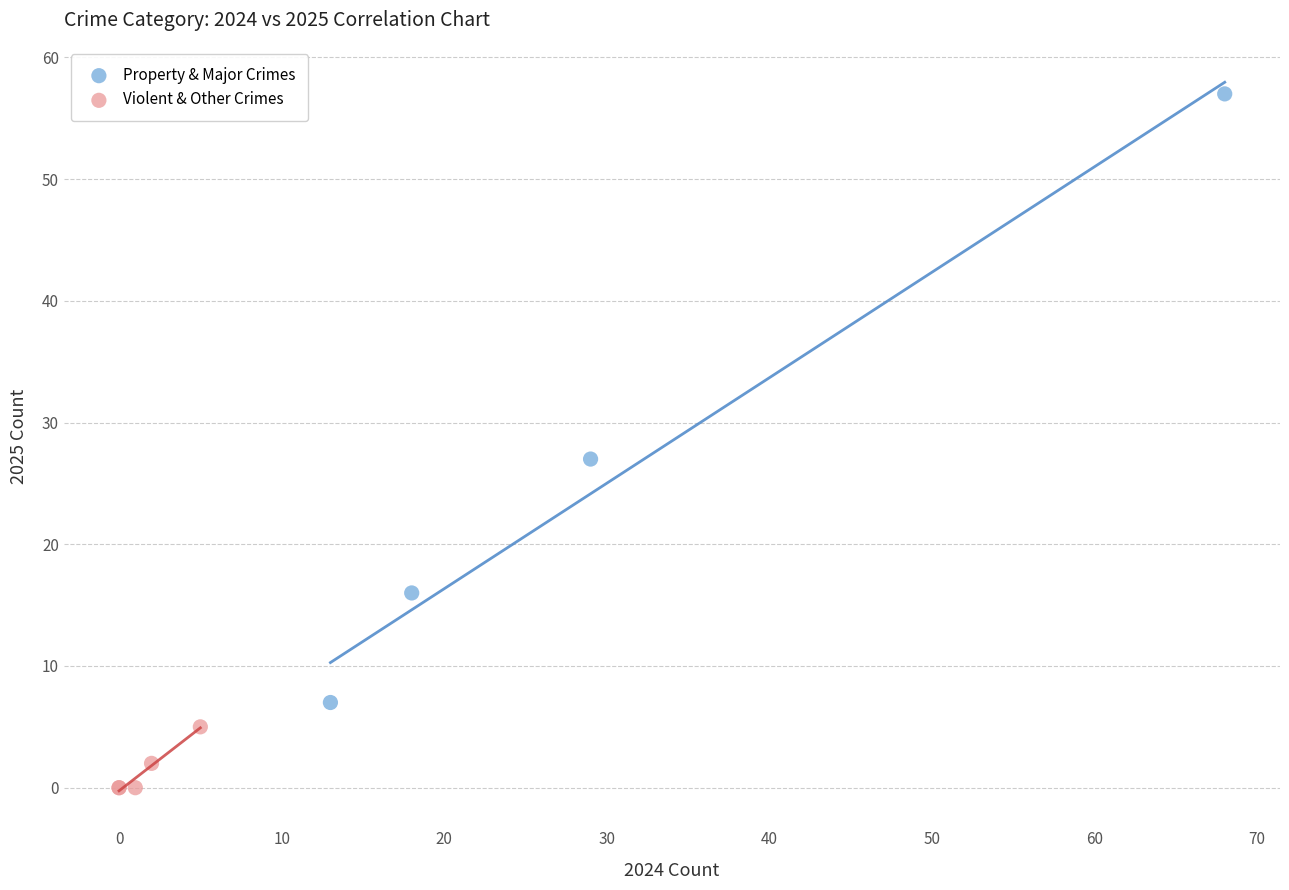

Which series has the largest Y range (max minus min)?

Property & Major Crimes